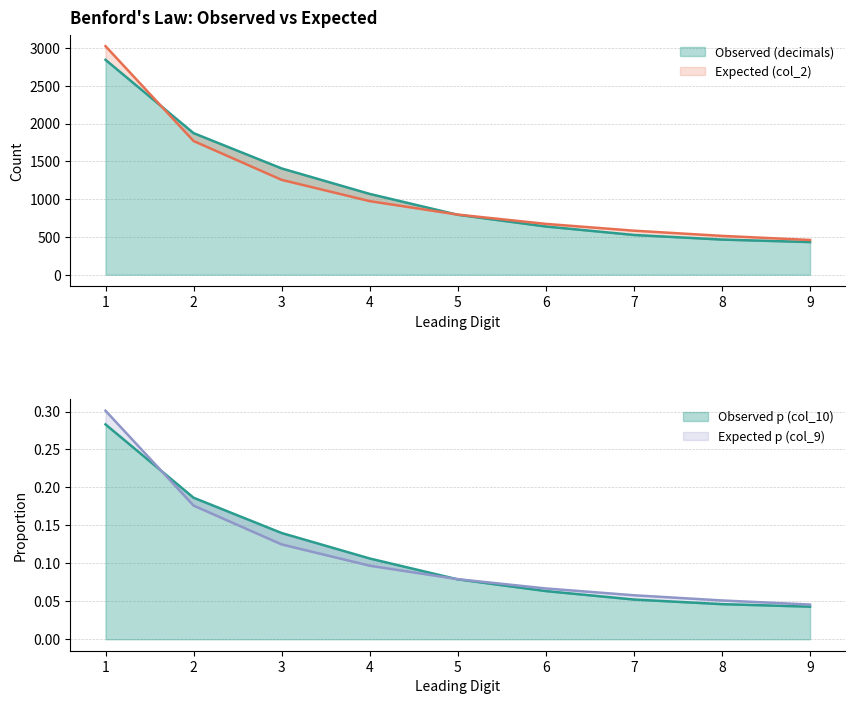

How many data points in Expected (col_2) are above 795?

5